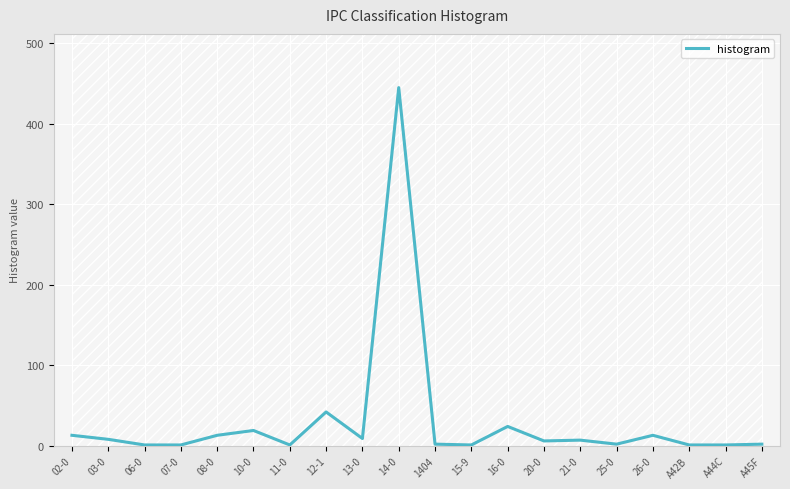

Which category has the lowest value across all series?

06-0